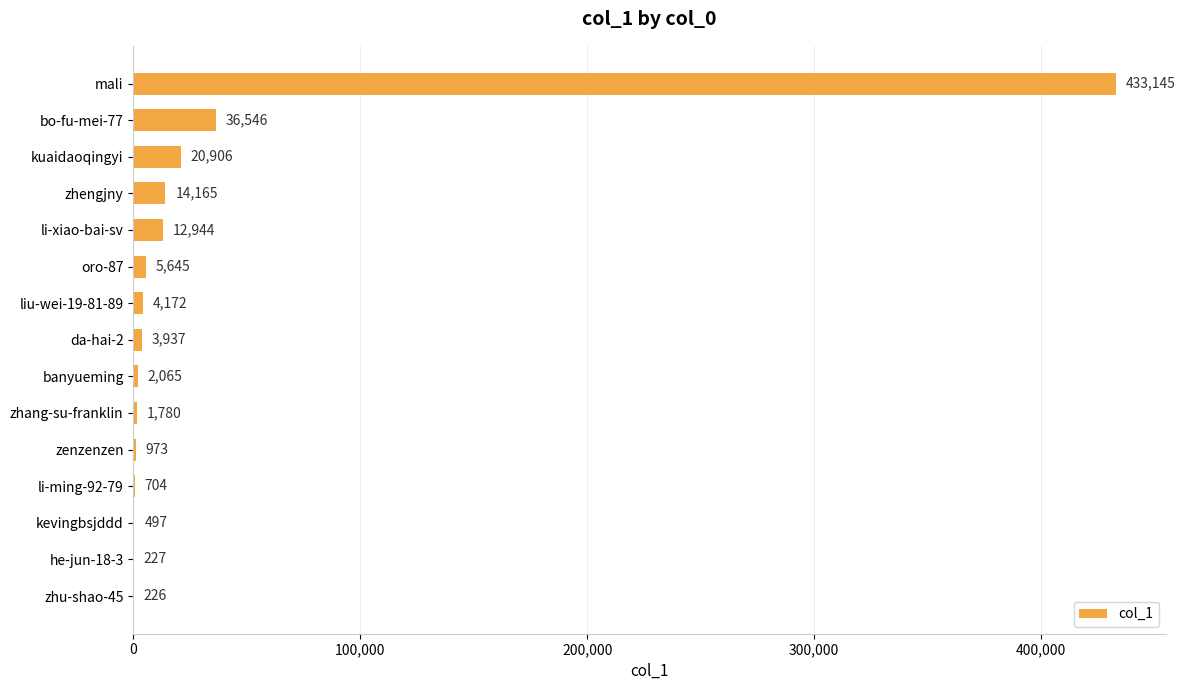

What is the change in value from zhang-su-franklin to he-jun-18-3?

-1553